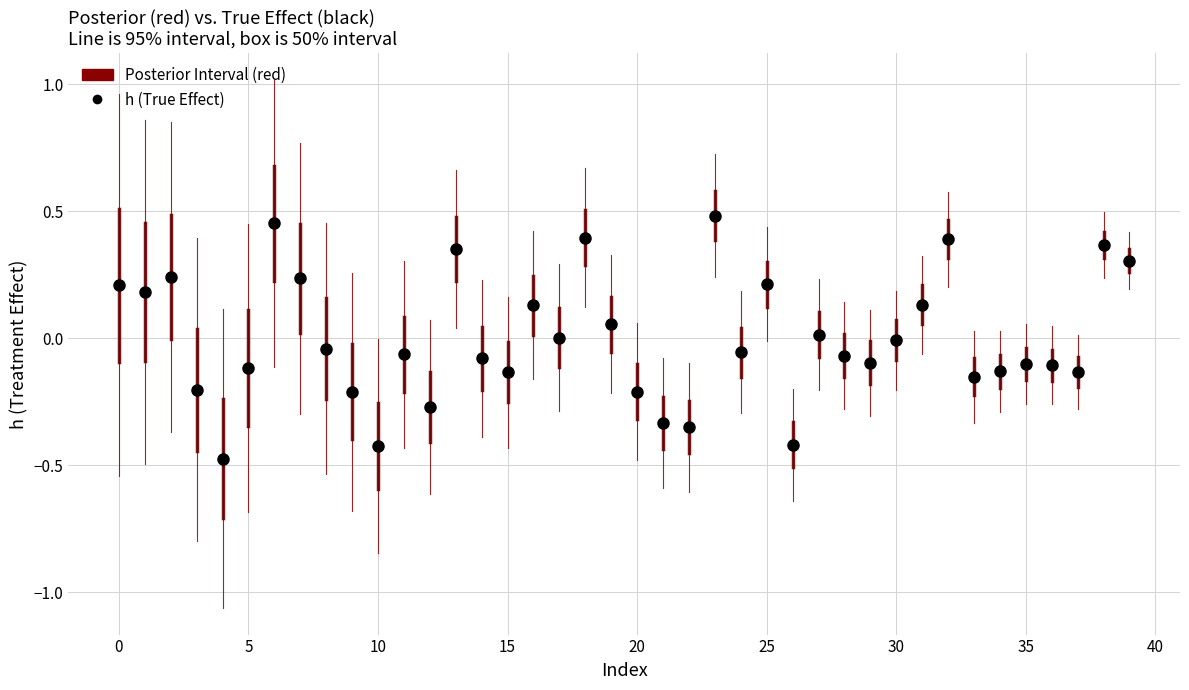

What is the range of Y values (max minus min)?

1.0